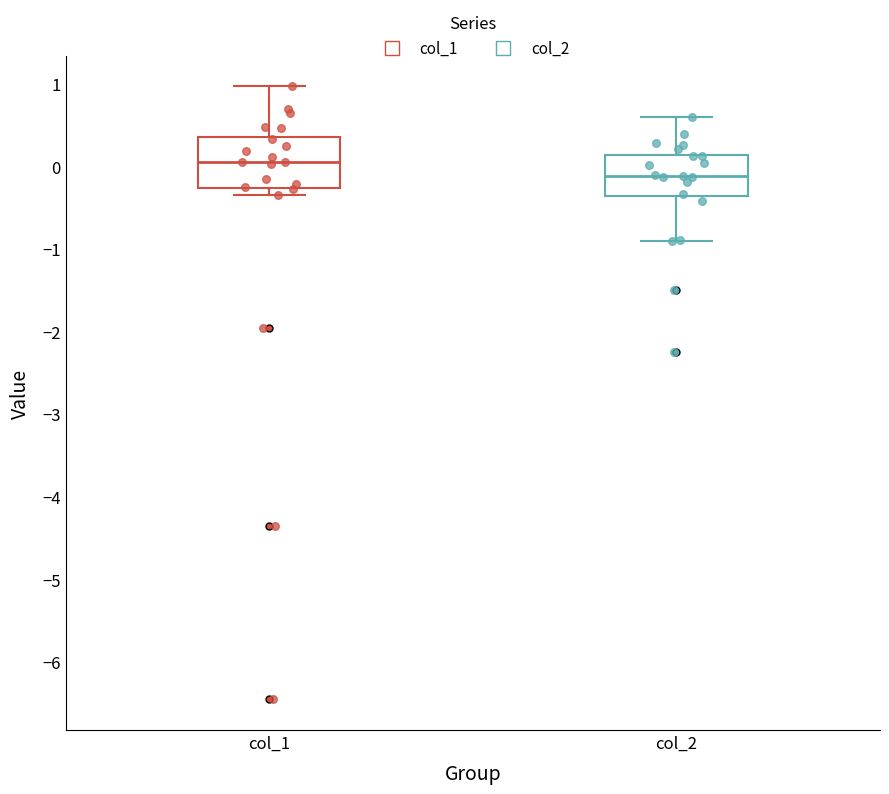

Where is the upper edge of the box for col_2 on the y-axis? The values are not printed on the chart, so give them approximately, as read against the axis.

0.1